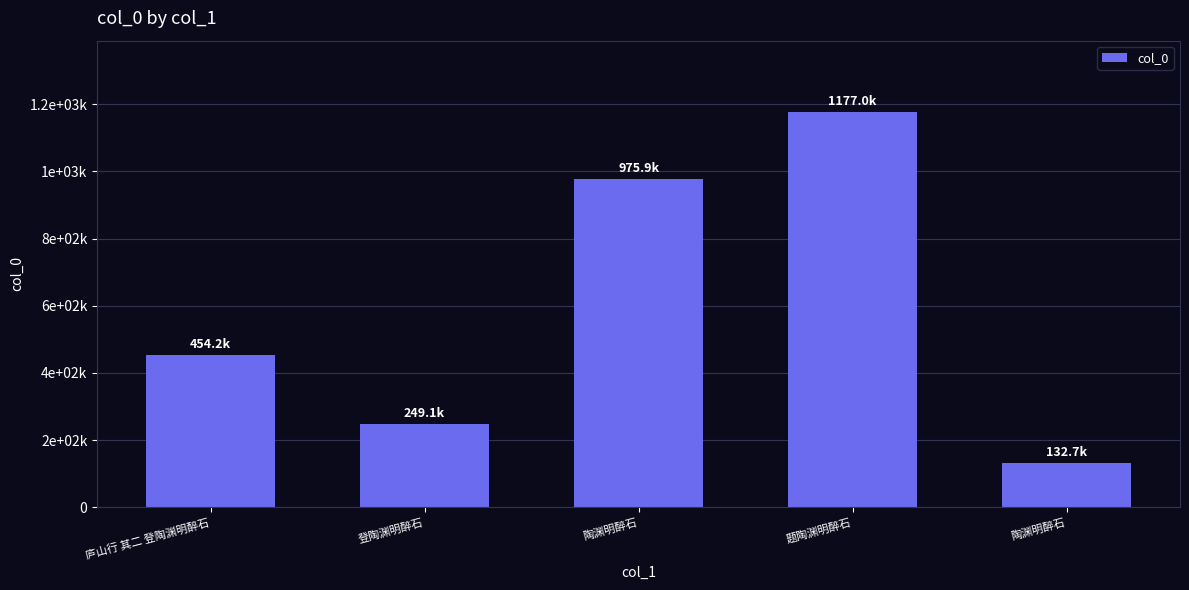

What is the label of the 3rd bar from the left?

陶渊明醉石